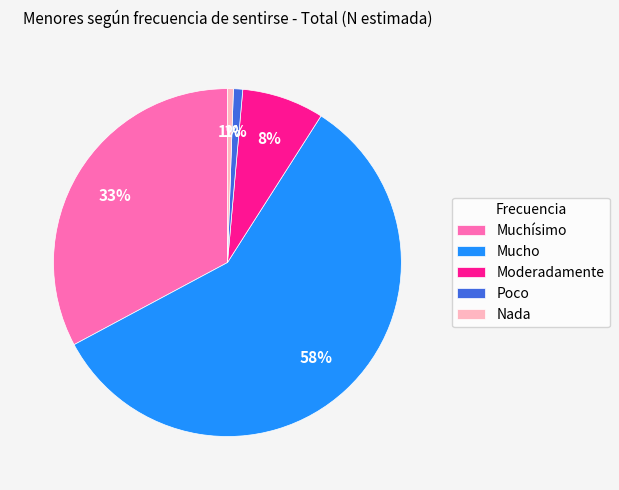

Count the number of slices in the pie.

5